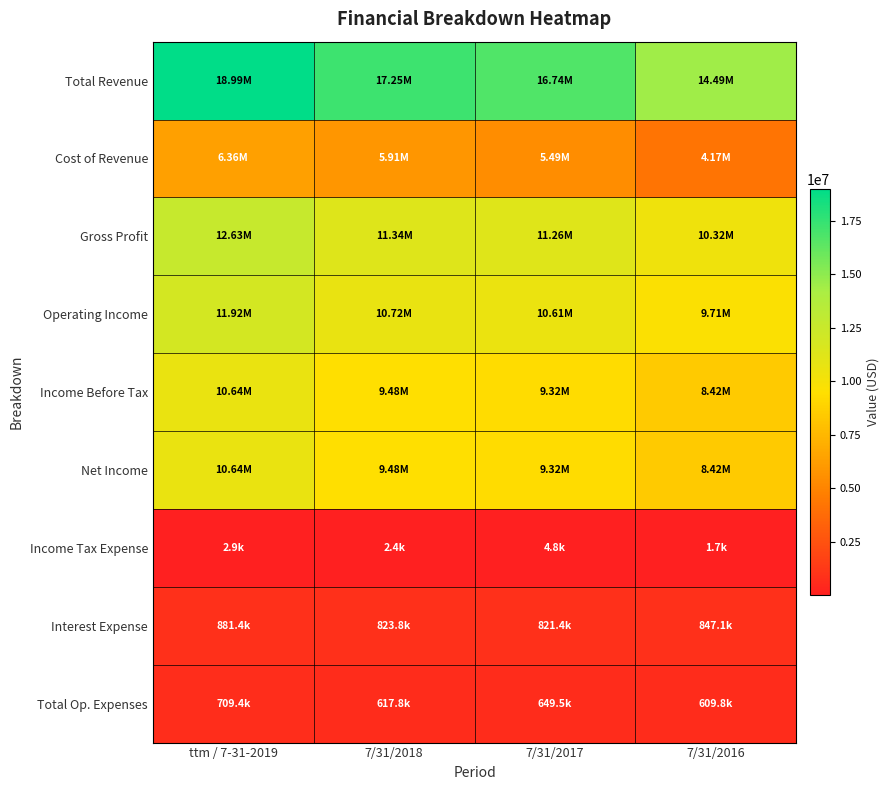

Between ttm / 7-31-2019 and 7/31/2018, which series saw the biggest shift?

Total Revenue